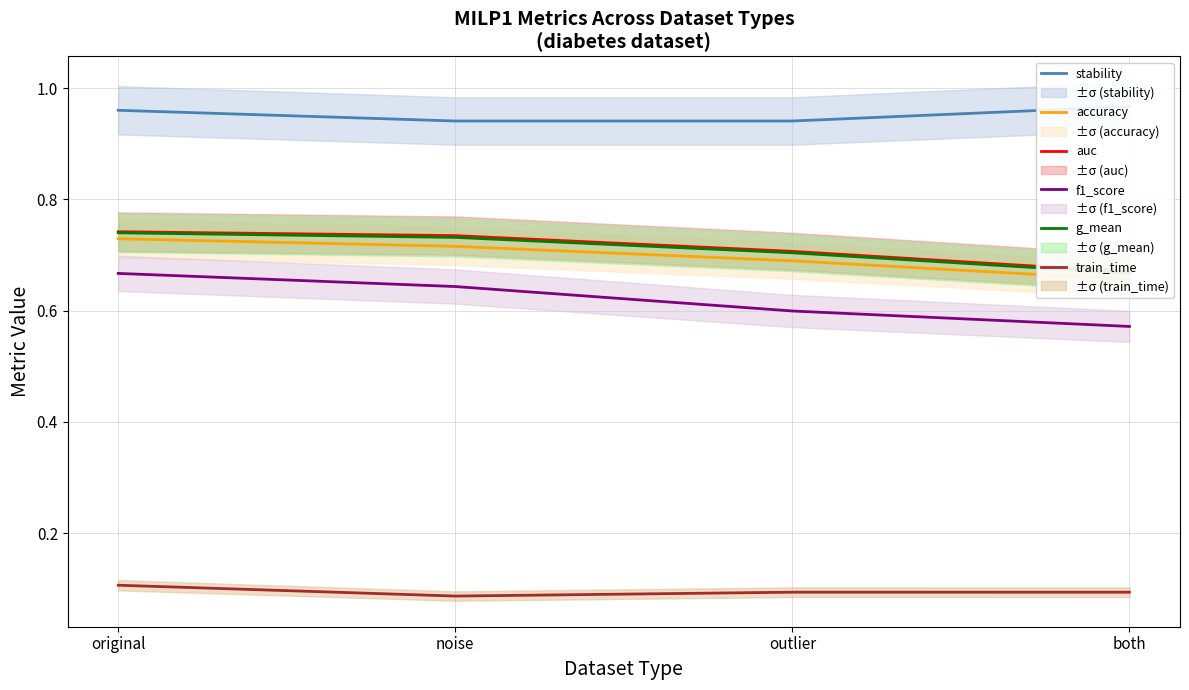

What is the label of the 3rd point from the left?

outlier